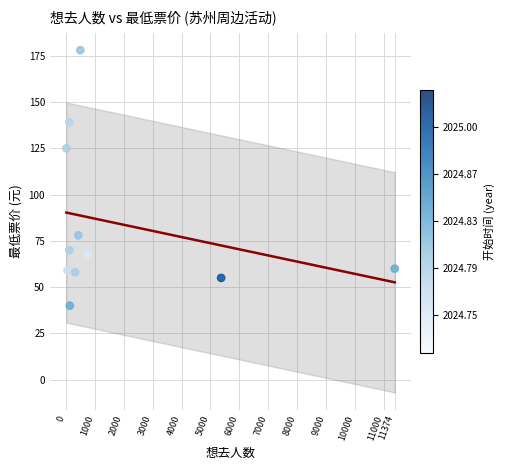

What is the average Y value?

85